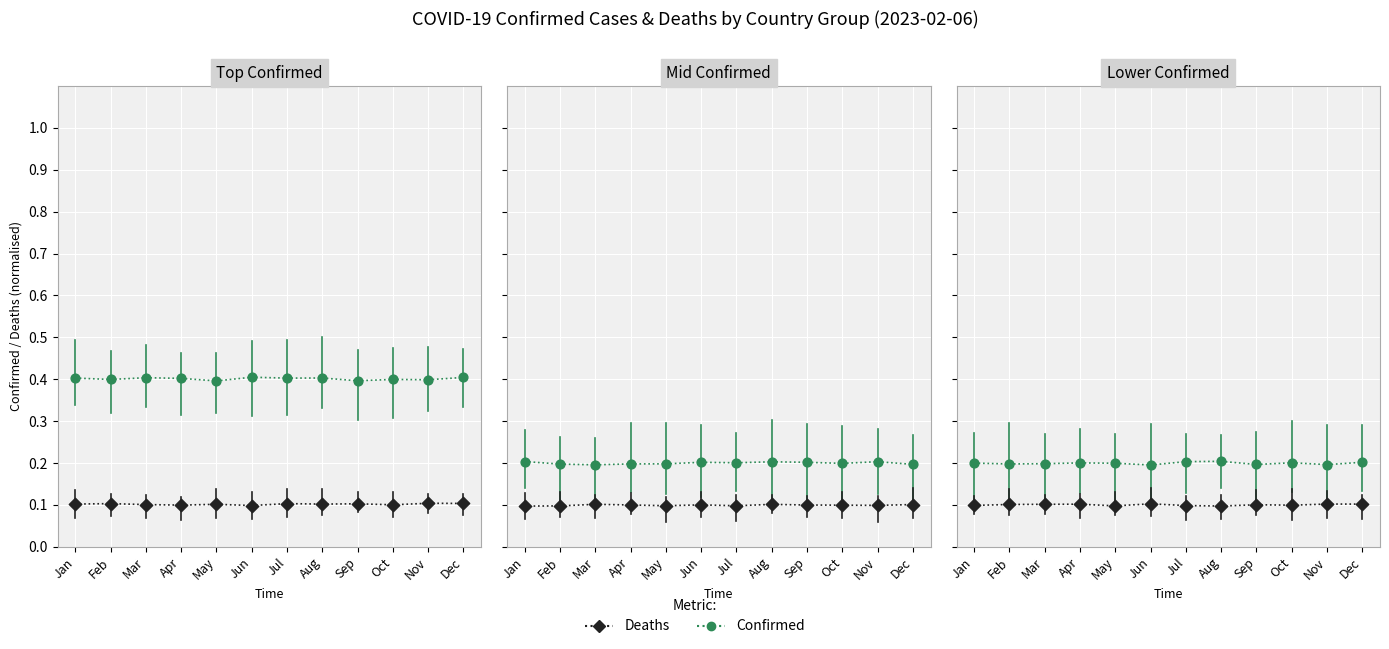

What is the total value across all series at Dec?

0.3